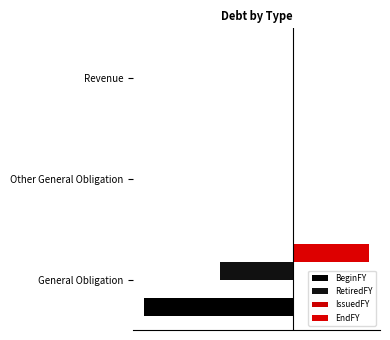

Are the bars grouped side by side (vs. stacked)?

Yes